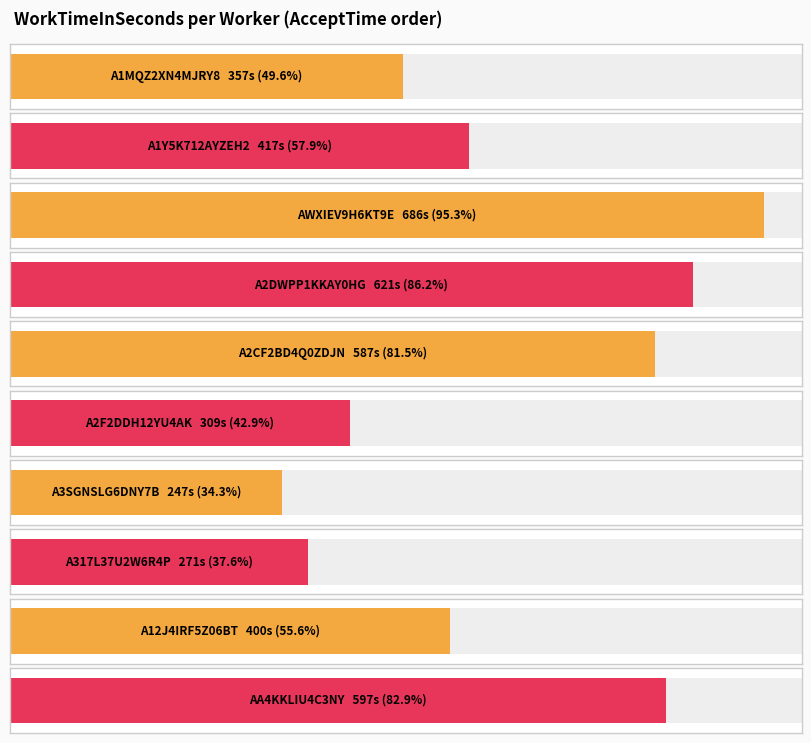

Reading left to right, what are all the values shown in this chart?

Mon Aug 14 14:37:17=357	Mon Aug 14 14:37:15=417	Mon Aug 14 14:37:16=686	Mon Aug 14 14:37:12=621	Mon Aug 14 14:41:22=587	Mon Aug 14 14:49:31=309	Mon Aug 14 14:37:16=247	Mon Aug 14 15:10:25=271	Mon Aug 14 14:37:16=400	Mon Aug 14 14:37:15=597